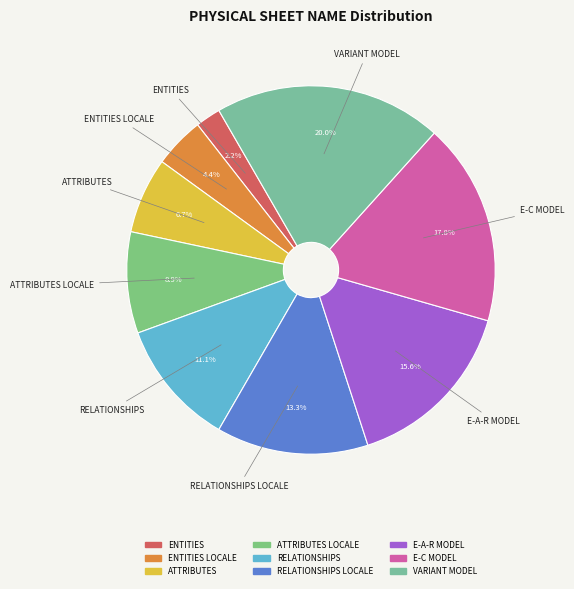

To the nearest percent, what is the average slice percentage?

11%